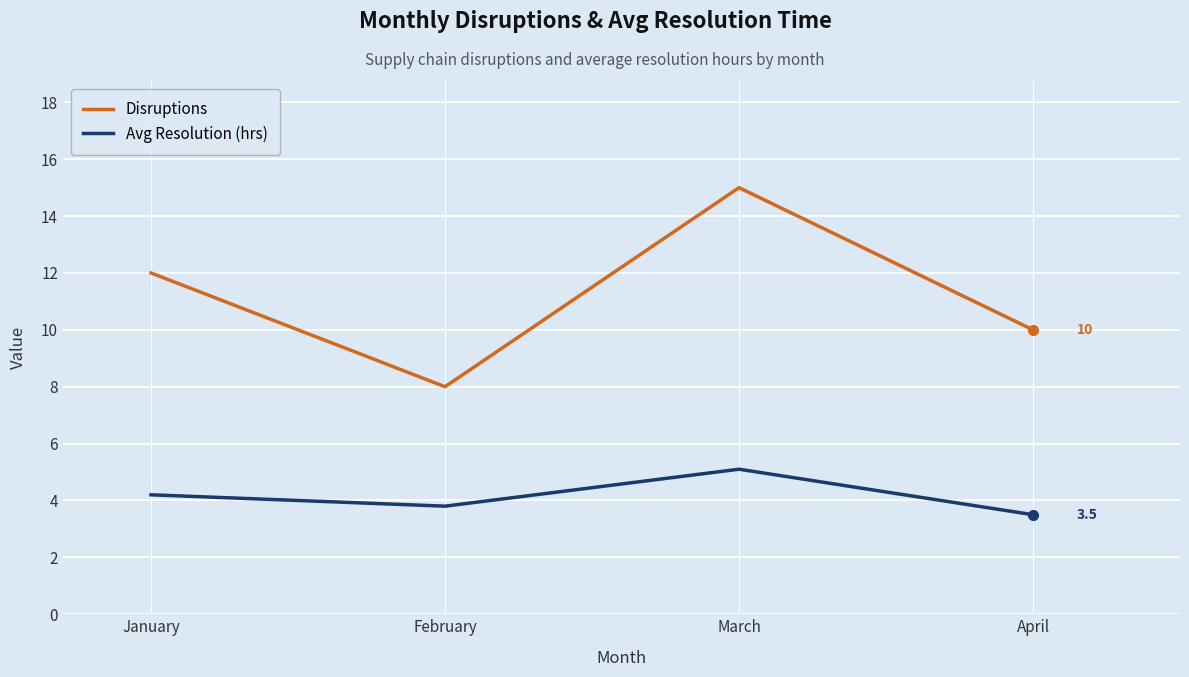

What is the minimum value shown in the chart?

3.5